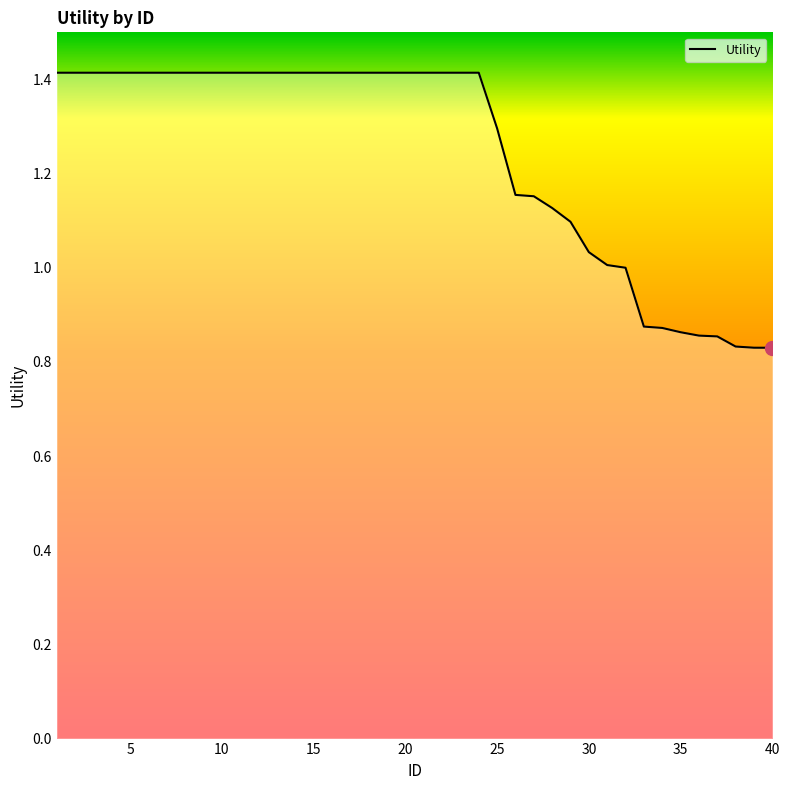

What is the greatest value displayed?

1.4